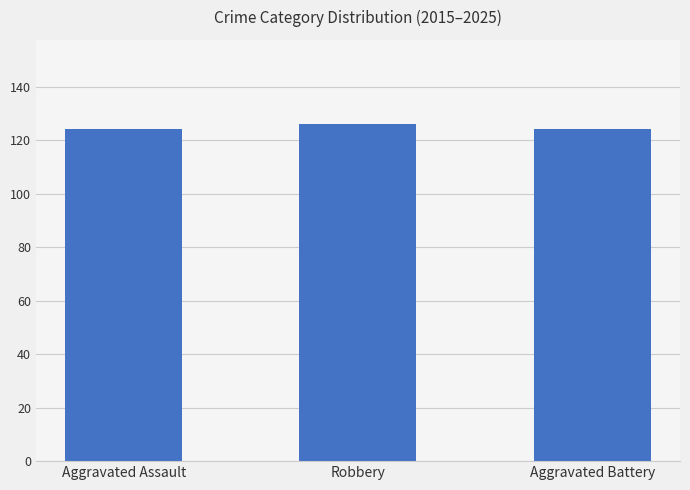

What is the difference between the values at Robbery and Aggravated Assault?

2